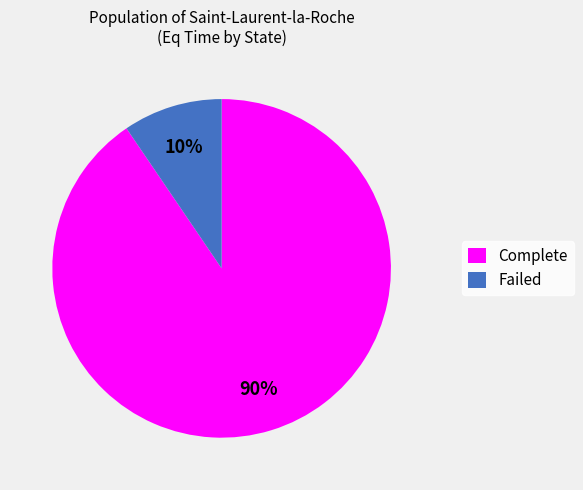

Which category has the biggest portion of the pie?

Complete